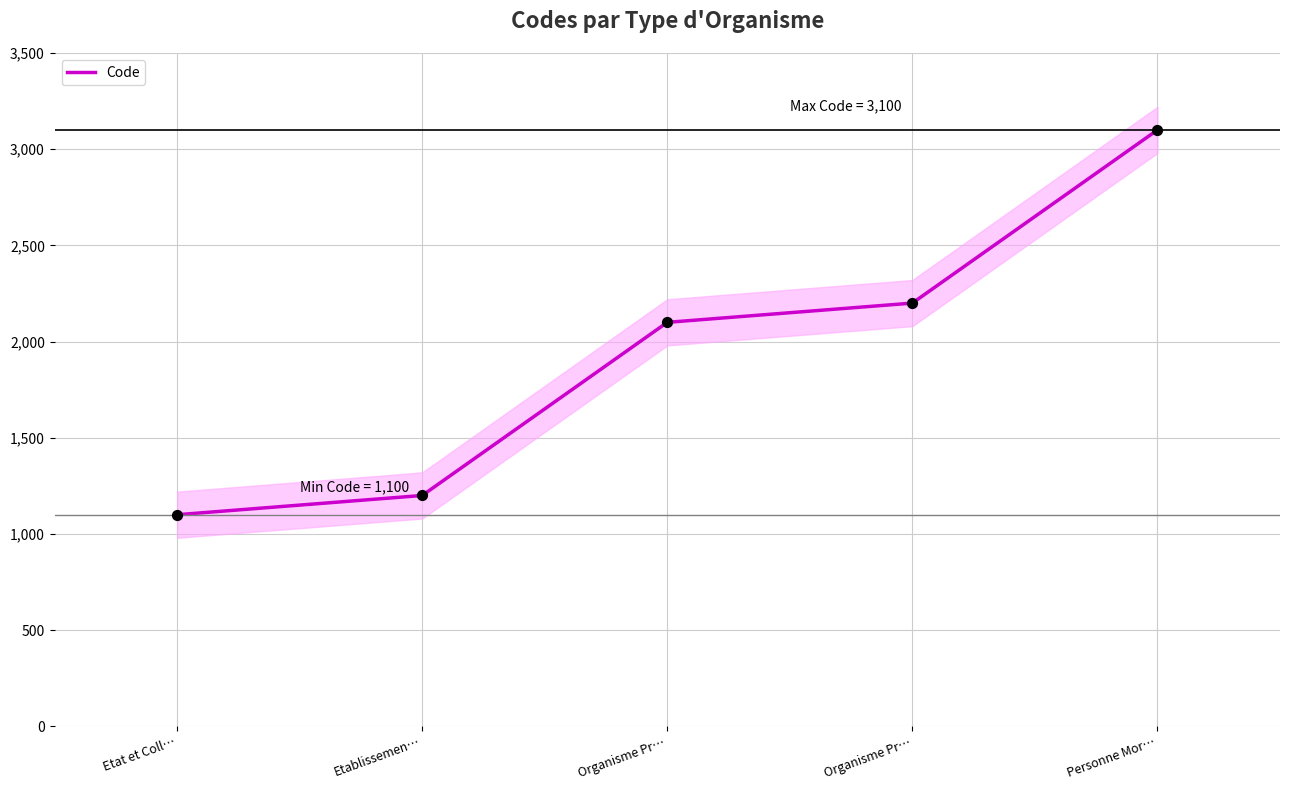

What is the change in value from Organisme Pr… to Personne Mor…?

+1000